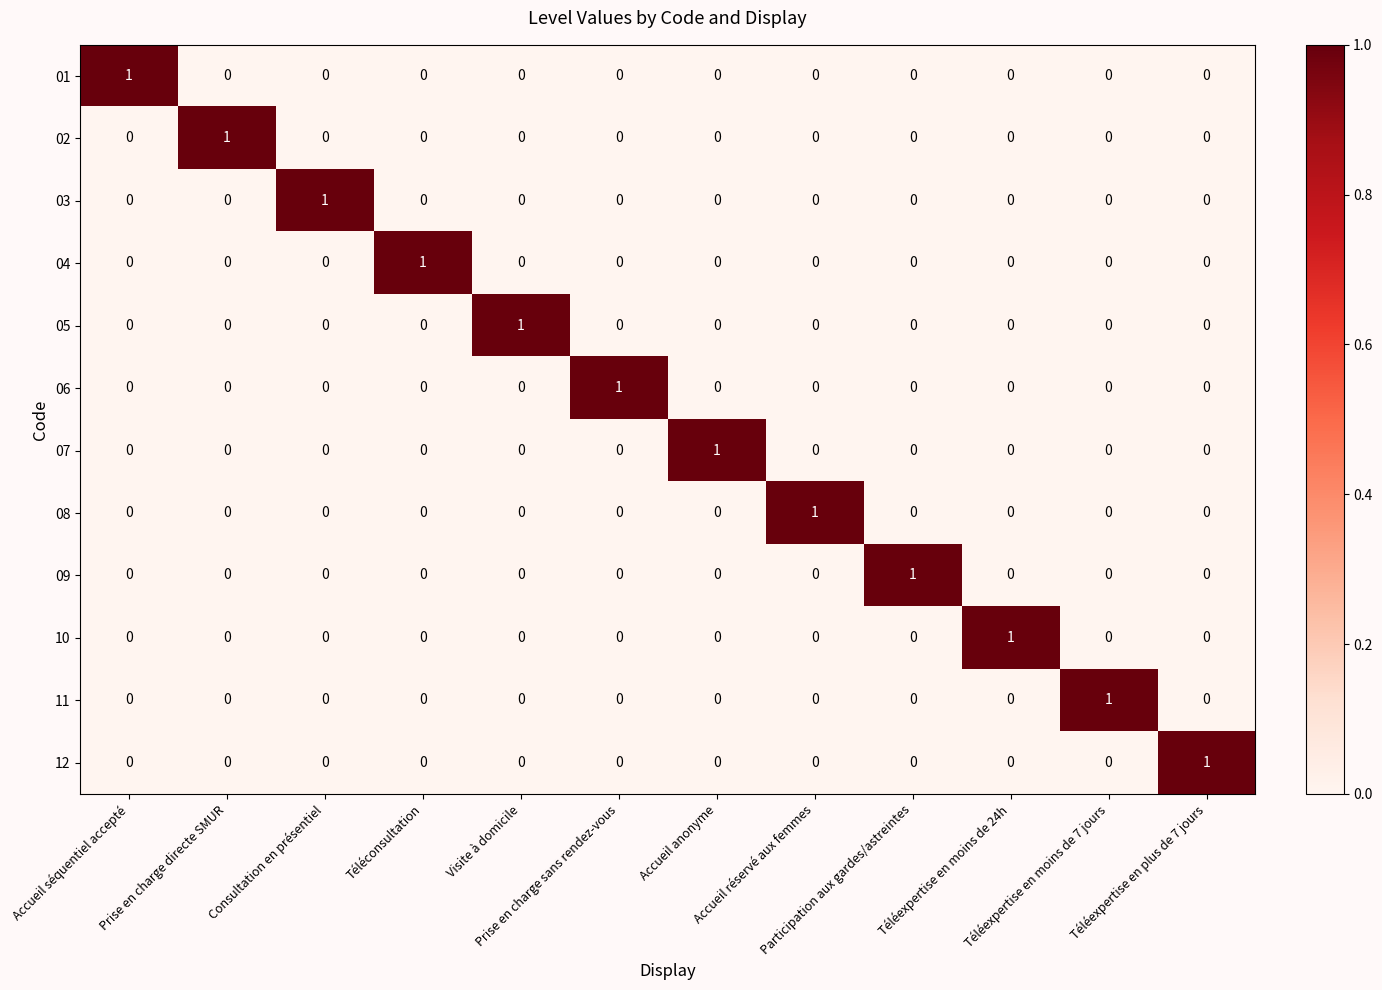

What is the difference between the highest and lowest values at Téléexpertise en moins de 24h?

1